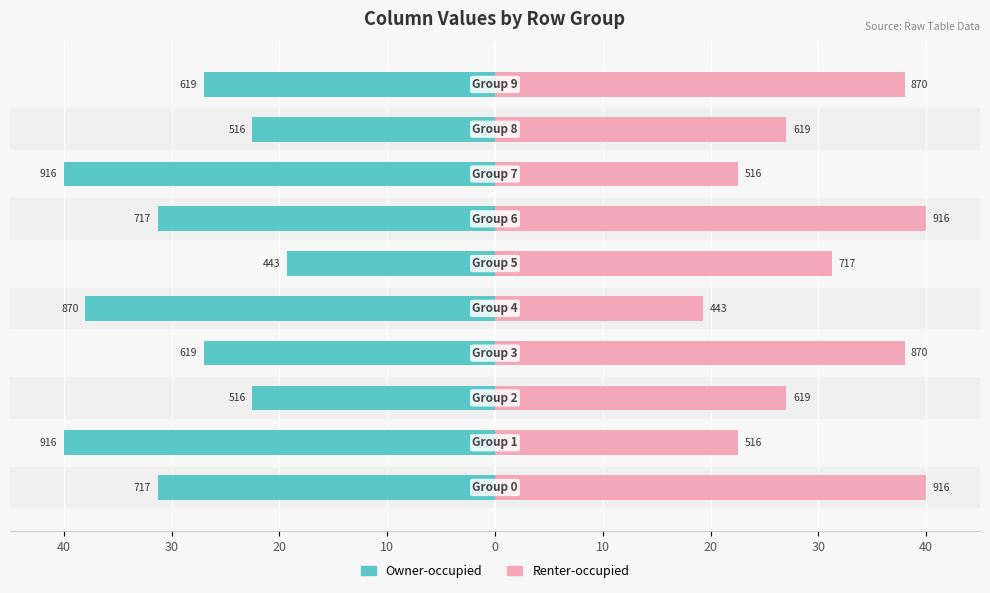

How many series are shown in this chart?

2